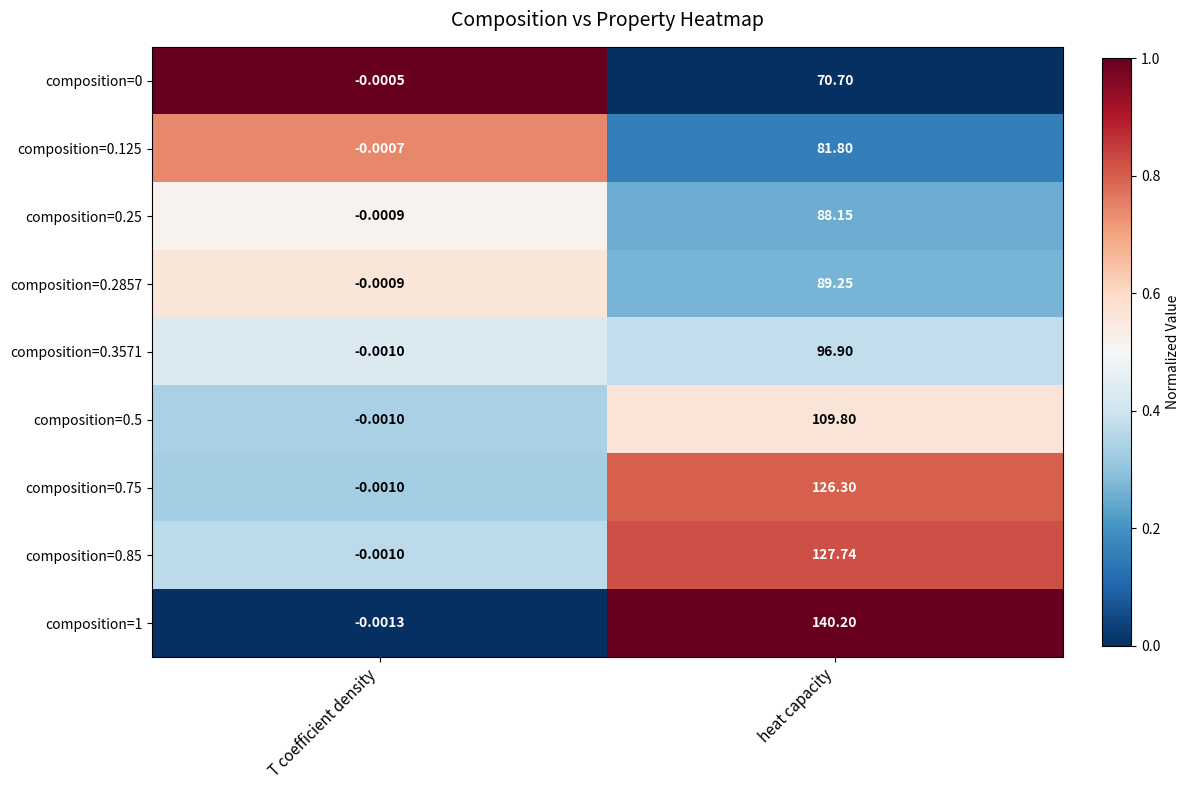

At which label does composition=0.75 reach its peak?

heat capacity